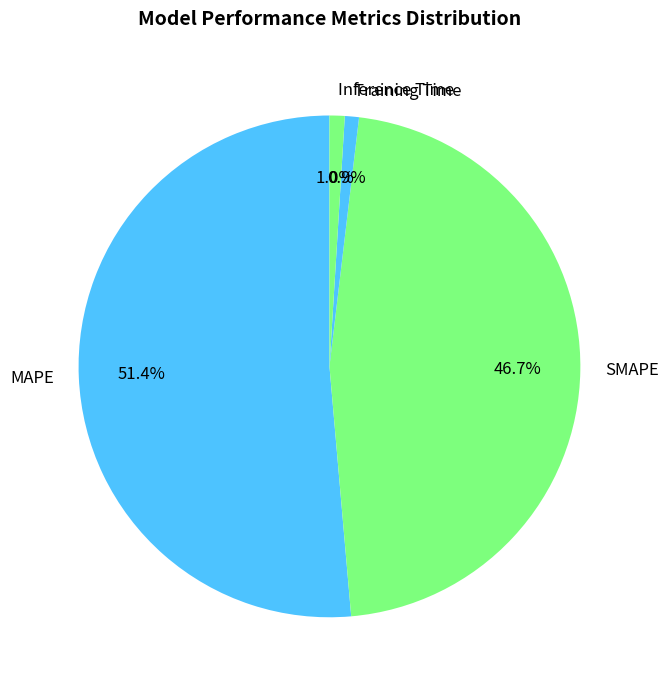

How much of the chart is everything except Training Time?

99.1%